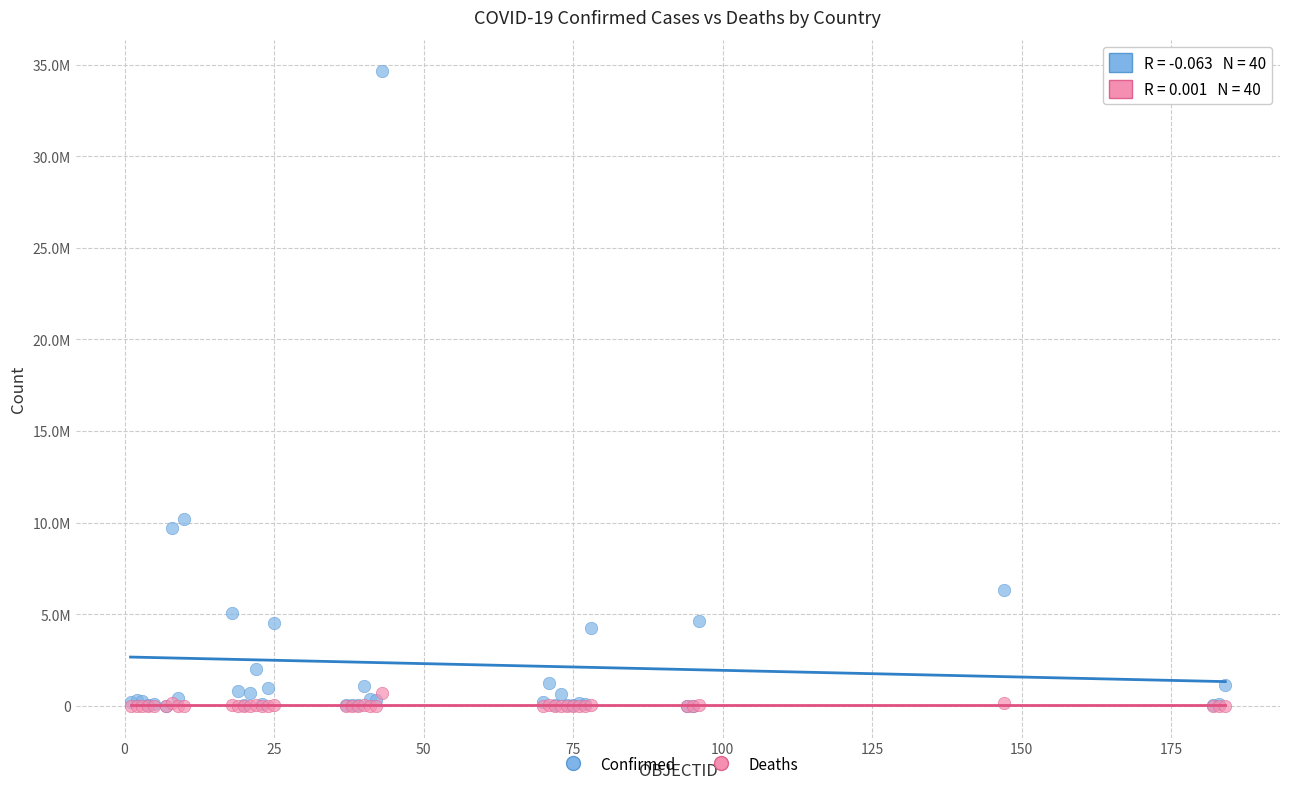

Which series has the largest Y range (max minus min)?

Confirmed